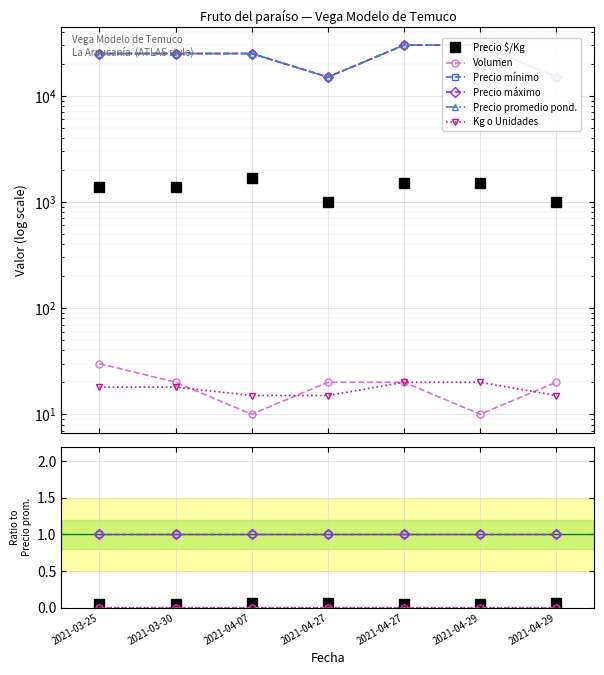

Which series has the largest total across all categories?

Precio promedio pond.